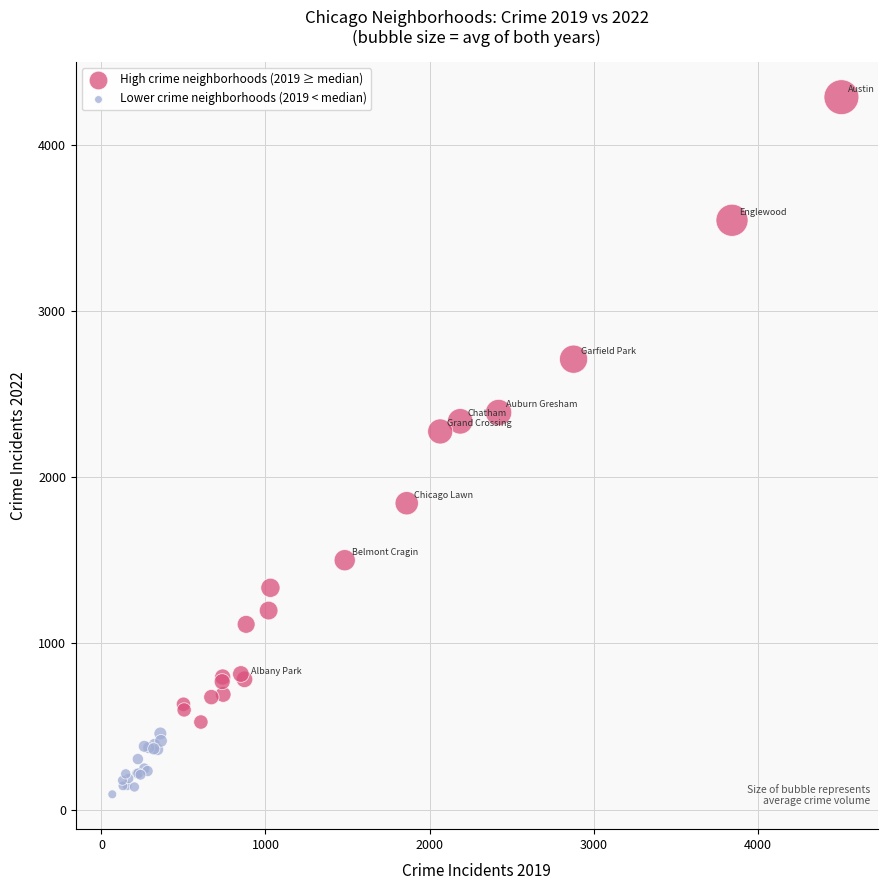

Which series contains the highest Y value?

High crime neighborhoods (2019 ≥ median)